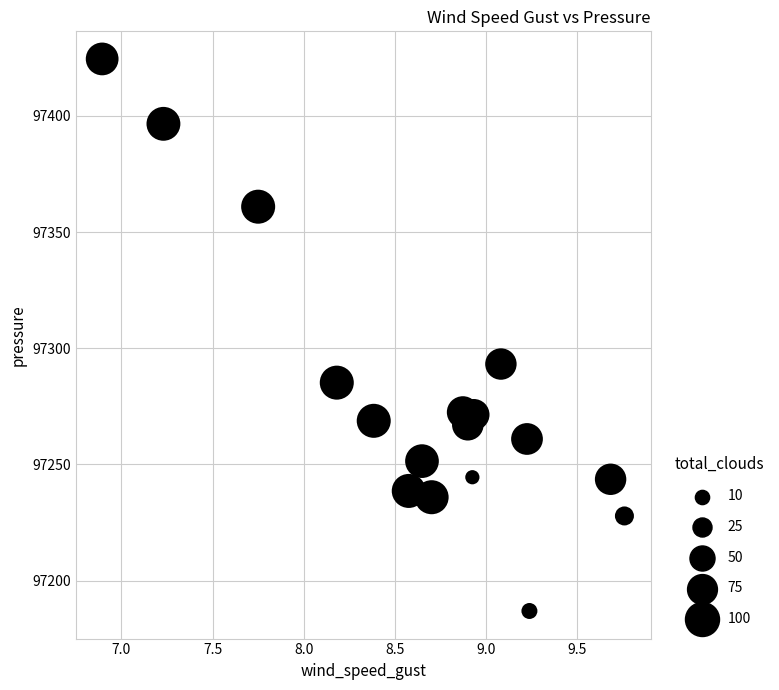

What Y value in the scatter plot is closest to 97305?

97293.2